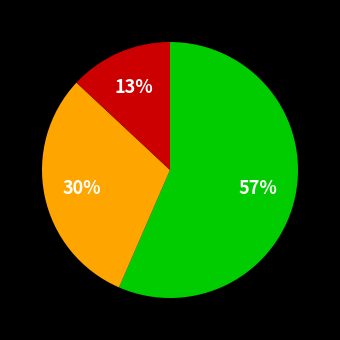

To the nearest percent, what is the average slice percentage?

33%